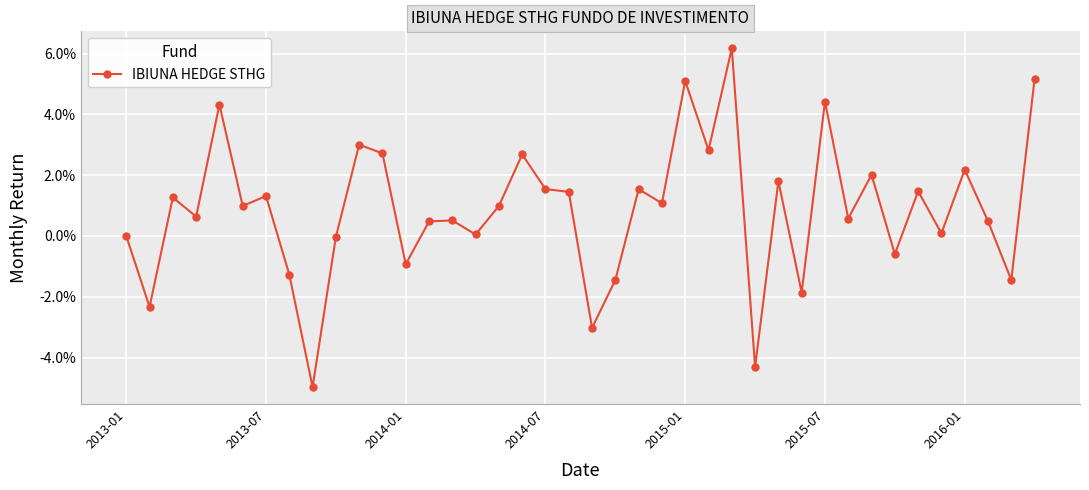

True or false: there are more than 2 points higher than both neighbors.

True